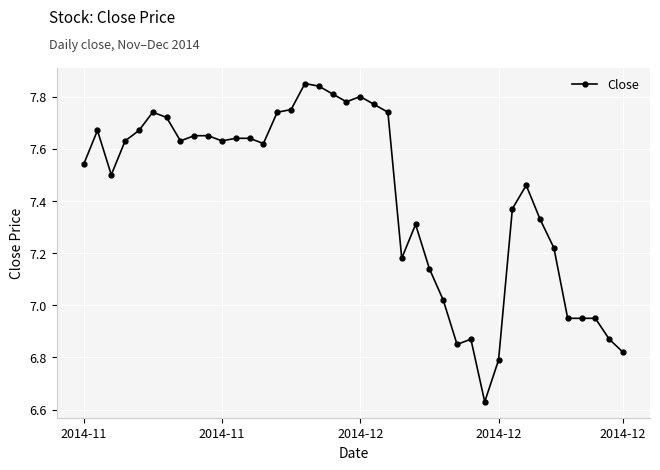

True or false: the data has more than 2 interior local peaks.

True